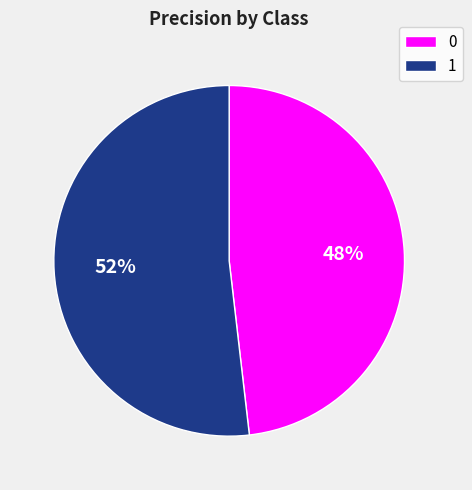

How many slices are in this pie chart?

2